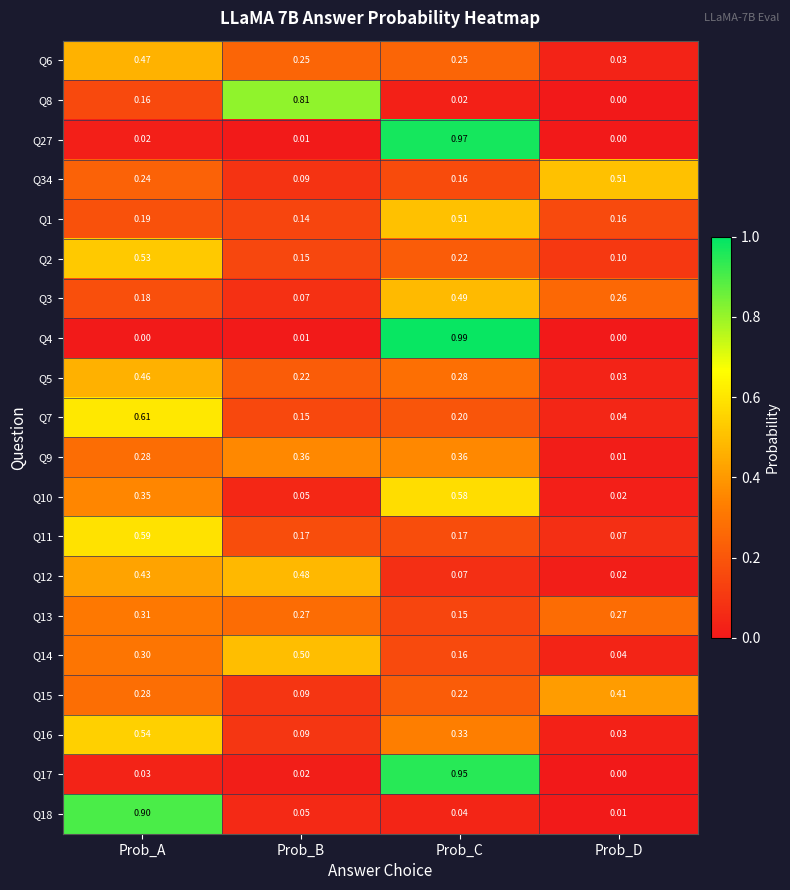

Is the value of Q7 at Prob_D greater than the value of Q18 at Prob_B?

No